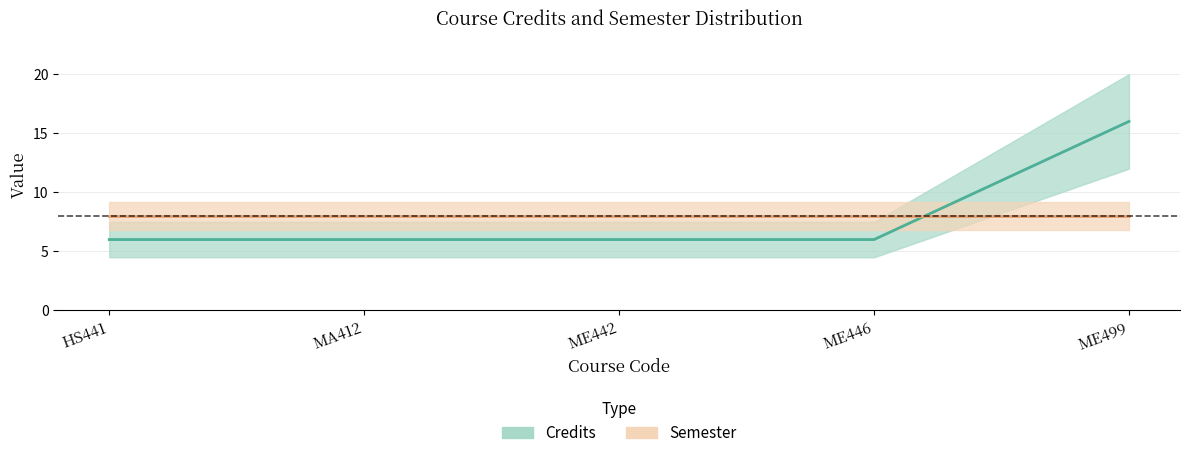

What is the sum of all values?

40